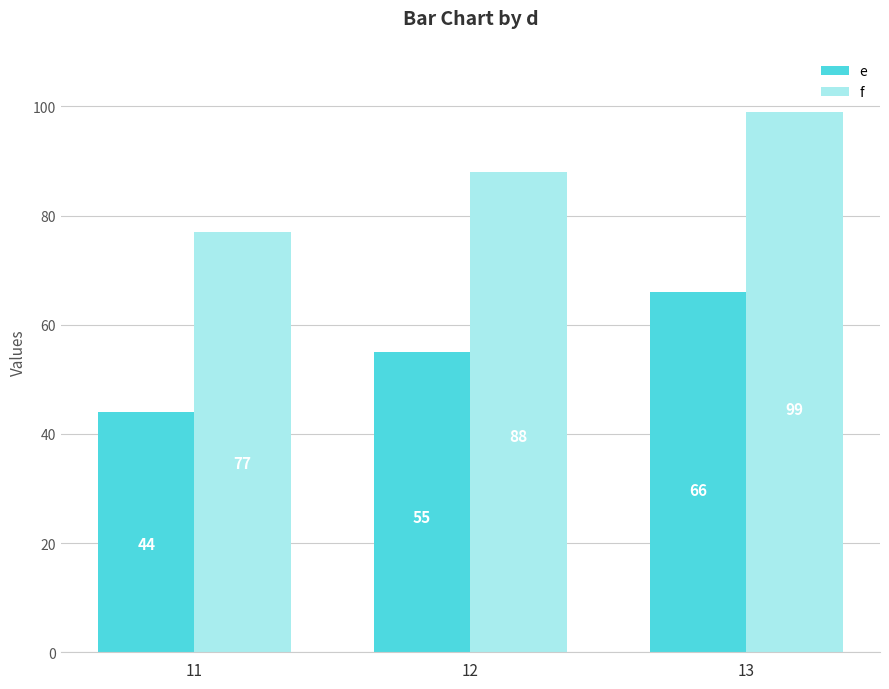

List the series in order of their overall mean, highest first.

f, e